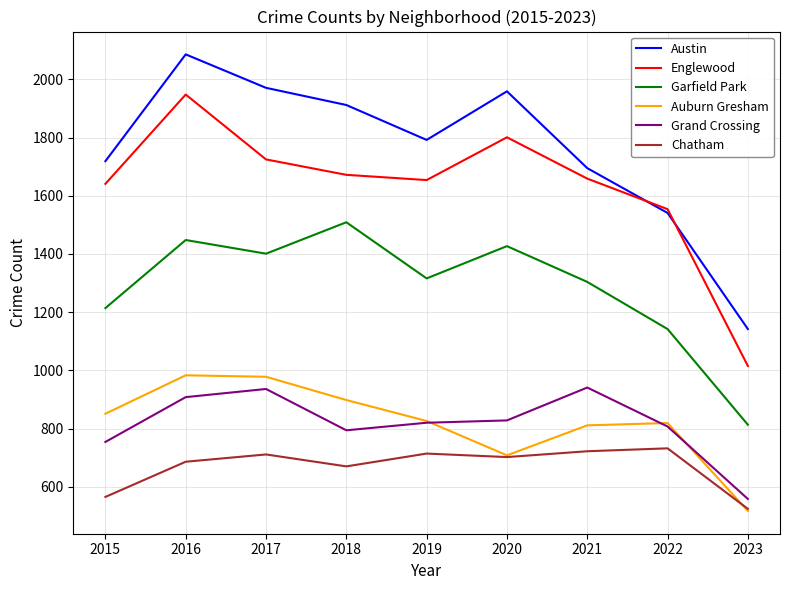

In Englewood, how many points are higher than both neighbors (excluding endpoints)?

2